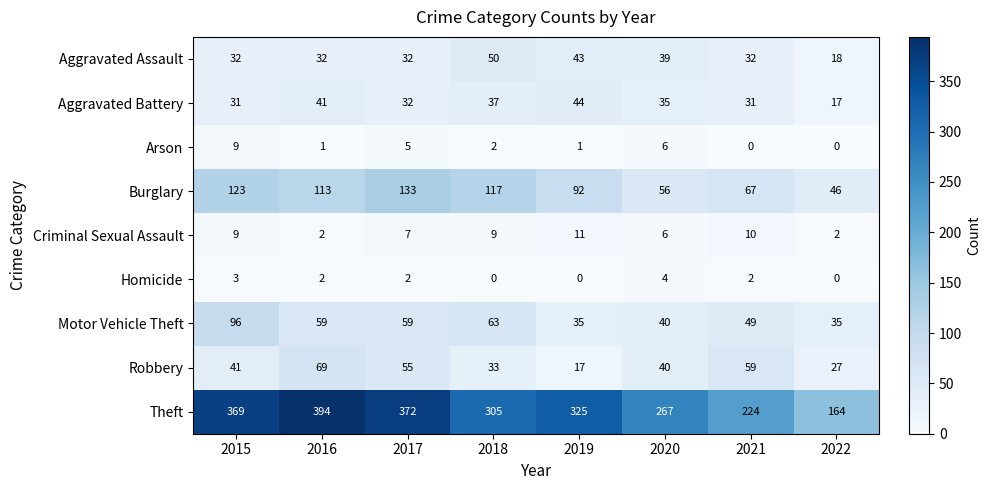

True or false: Theft has a value of 305 at 2018.

True